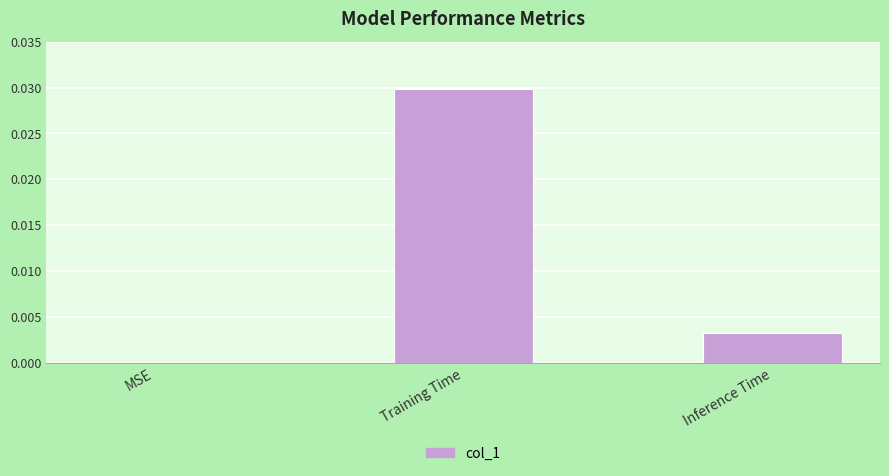

Which has a higher value, Inference Time or Training Time?

Training Time